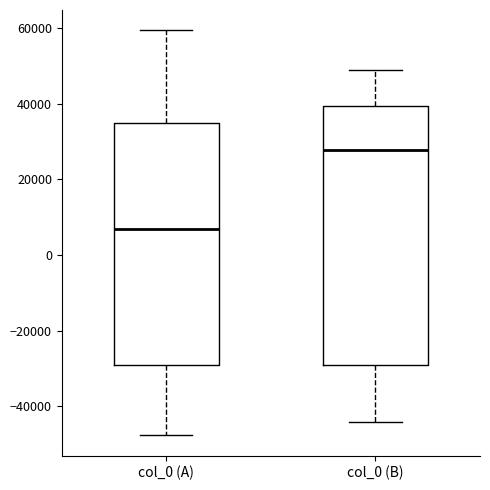

Where does the lower whisker of the box for col_0 (B) end on the y-axis? The values are not printed on the chart, so give them approximately, as read against the axis.

-44000